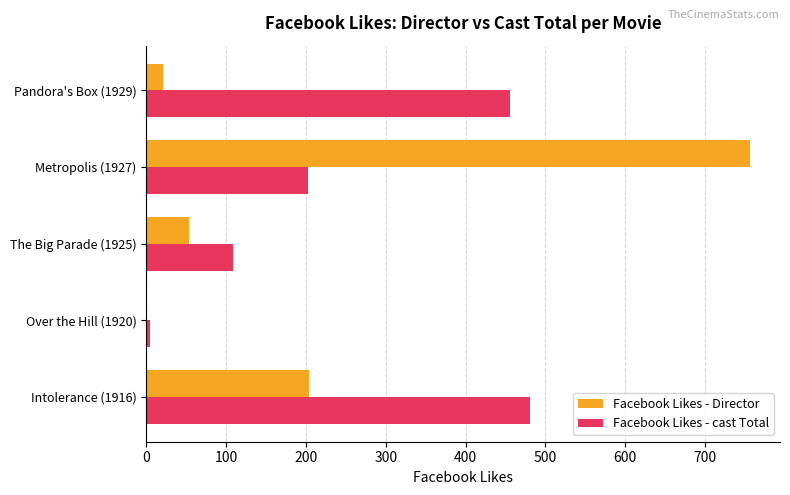

What is the approximate value of Facebook Likes - cast Total at The Big Parade (1925)?

108